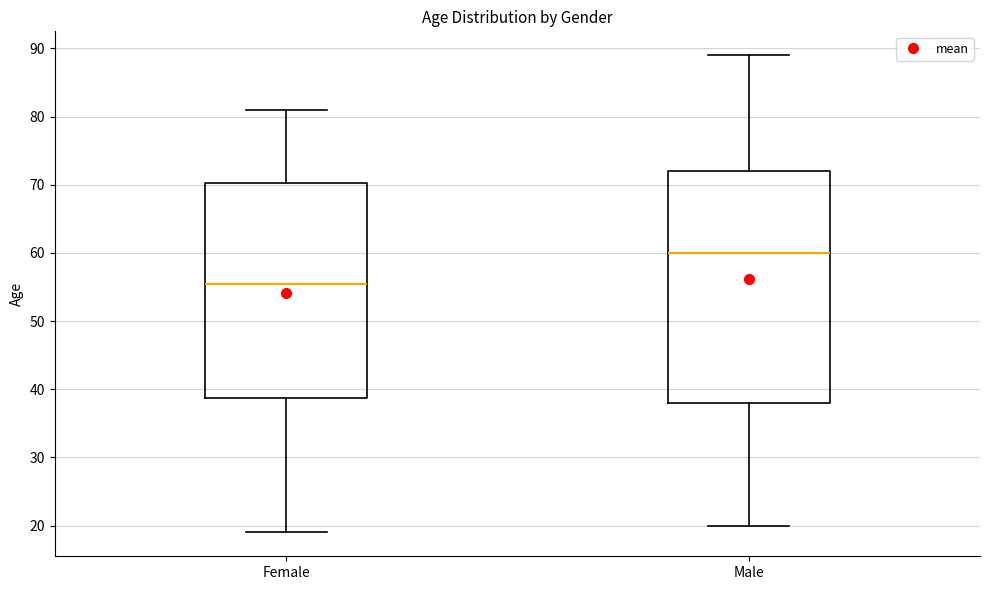

Reading left to right, transcribe this box plot: for each box, give where its median line is, the range the box spans, and where its two whiskers end, as read against the y-axis. The values are not printed on the chart, so give them approximately, as read against the axis.

Female: median 56, box 39 to 70, whiskers 19 to 81
Male: median 60, box 38 to 72, whiskers 20 to 89